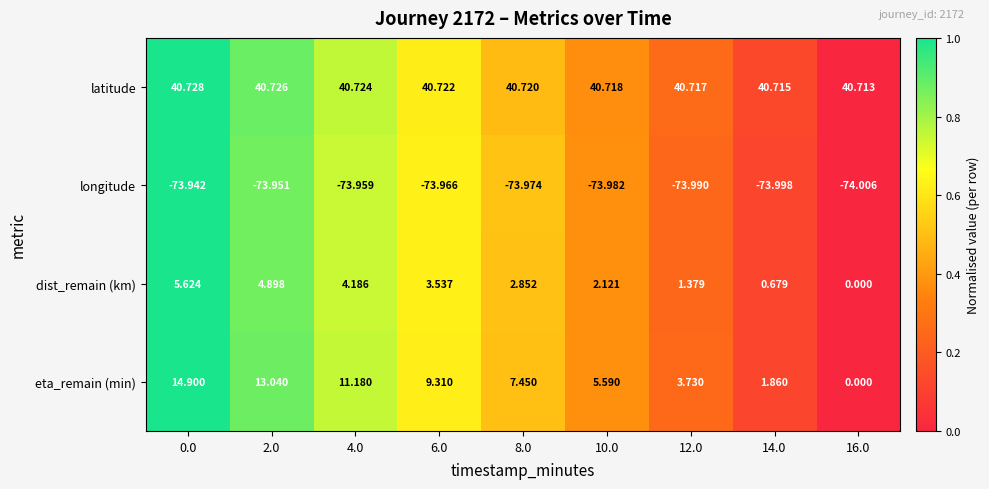

Rank the series at 6.0 from highest to lowest value.

latitude, eta_remain (min), dist_remain (km), longitude